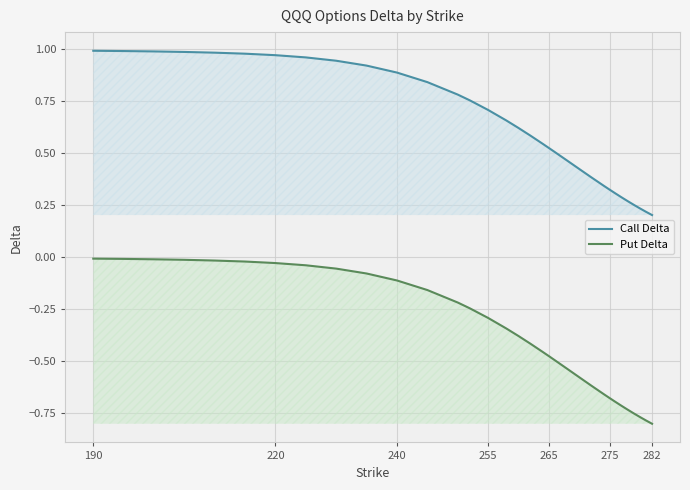

Which series has the largest total across all categories?

Call Delta